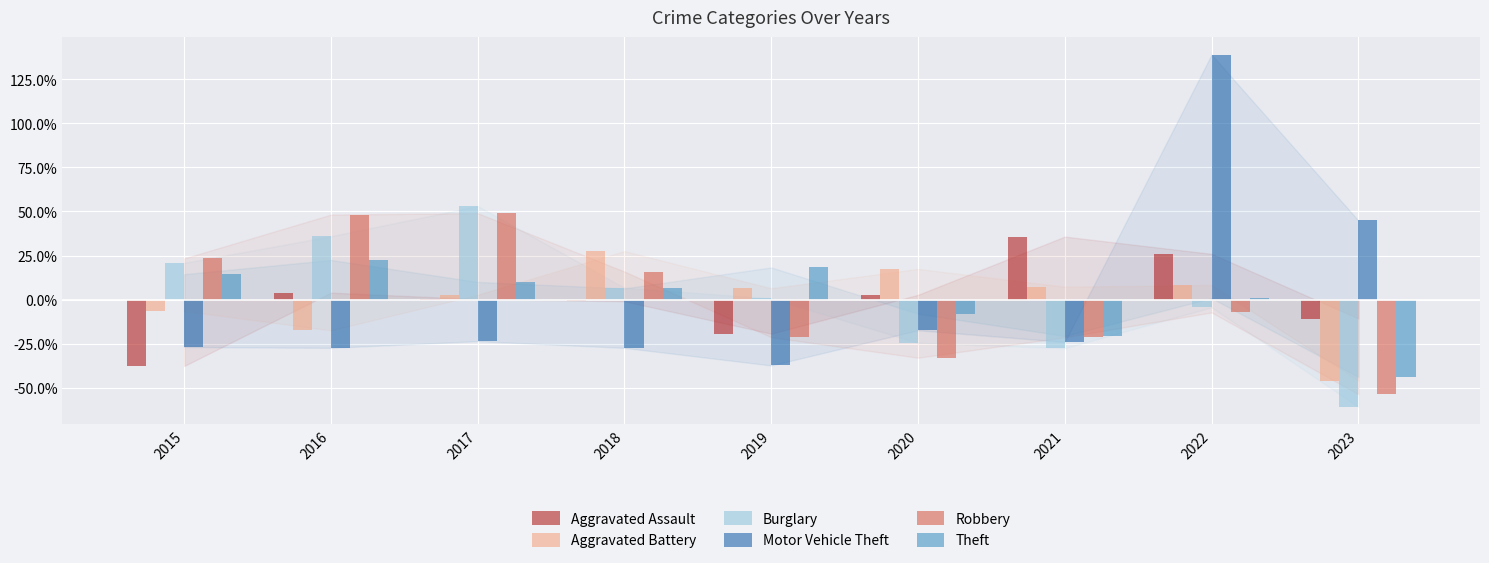

At which category is the sum across all series the highest?

2022